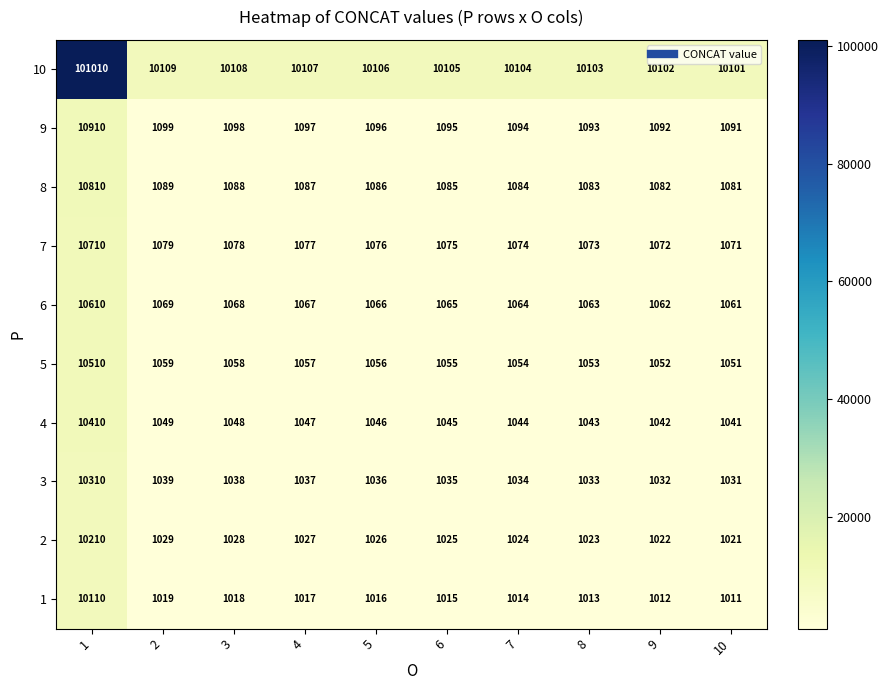

What is the difference between the 3 values at 3 and 10?

7